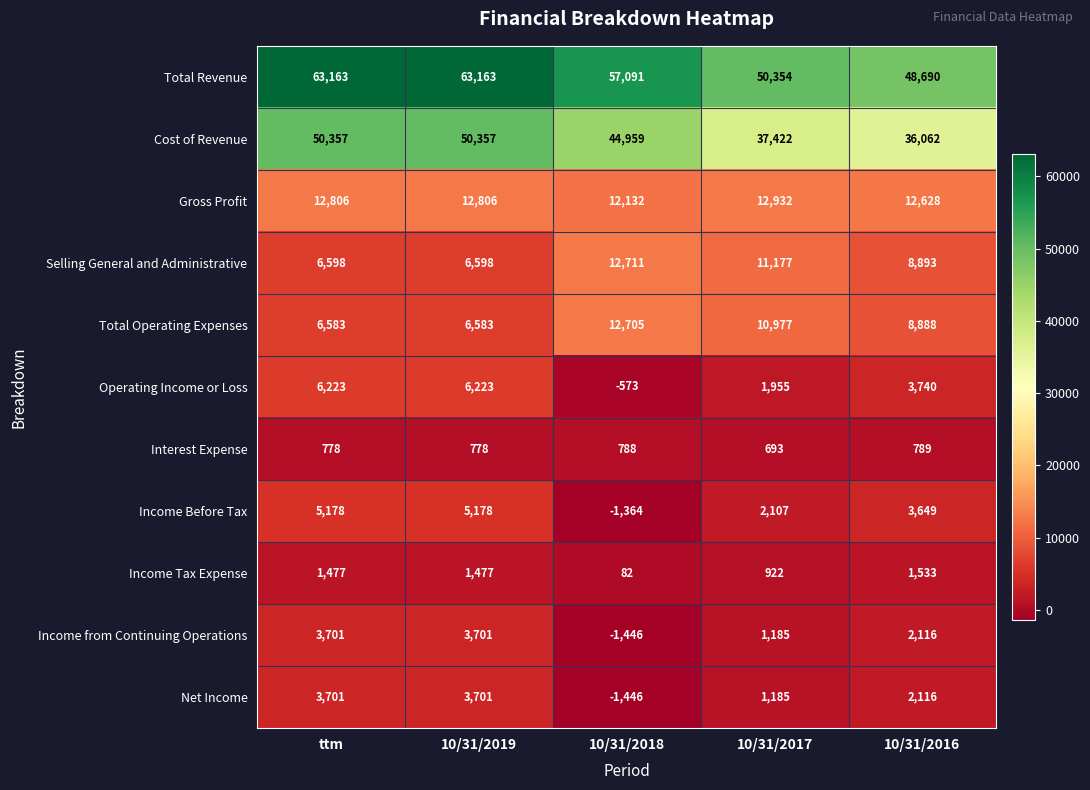

The value of Cost of Revenue at 10/31/2019 is 83094. True or false?

False